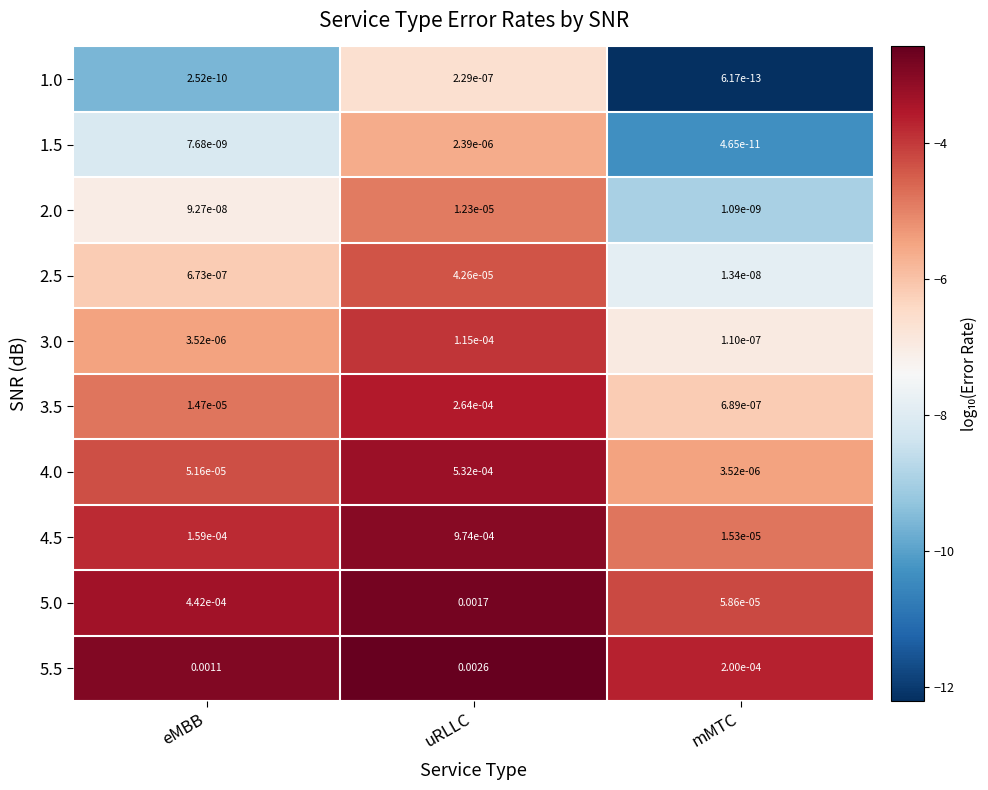

At which label is 3.0 closest to 0?

mMTC